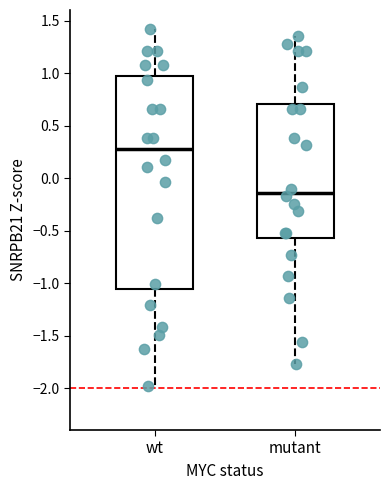

Reading left to right, transcribe this box plot: for each box, give where its median line is, the range the box spans, and where its two whiskers end, as read against the y-axis. The values are not printed on the chart, so give them approximately, as read against the axis.

wt: median 0.30, box -1.05 to 0.95, whiskers -2.00 to 1.40
mutant: median -0.15, box -0.55 to 0.70, whiskers -1.75 to 1.35